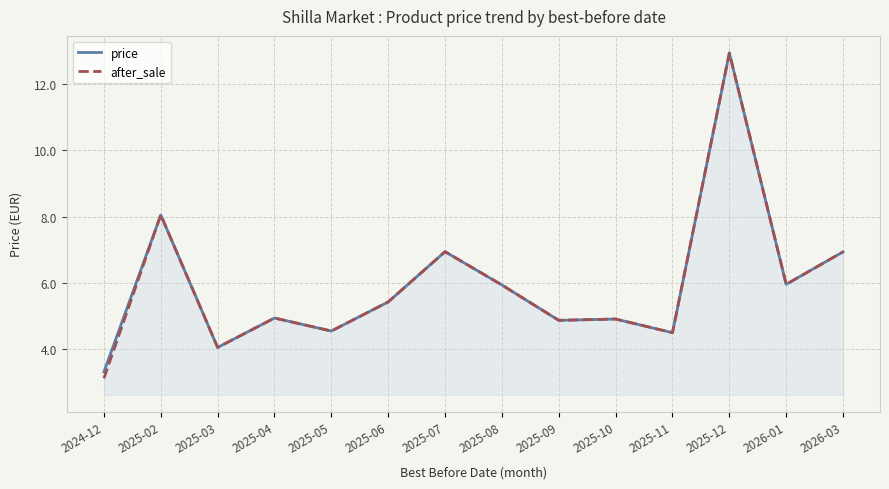

At how many categories does at least one series exceed 9?

1